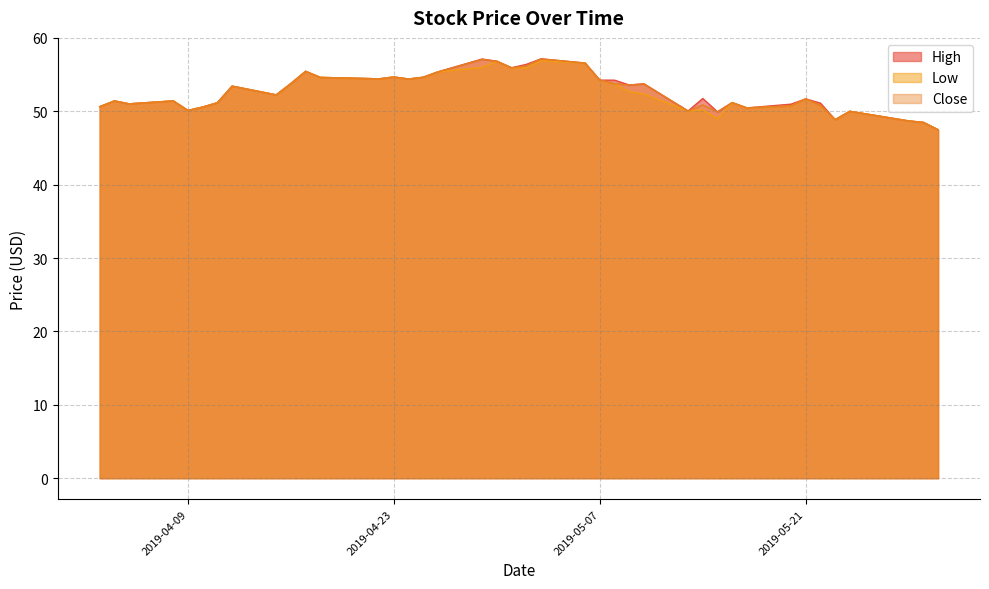

What is the label of the 28th point from the left?

2019-05-13